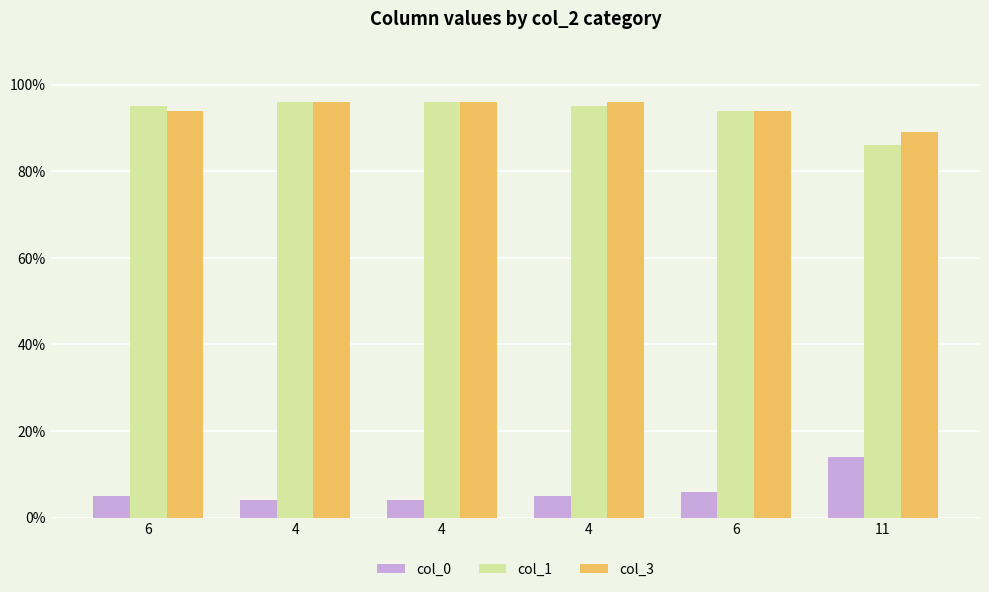

How many bars are there in each group?

3